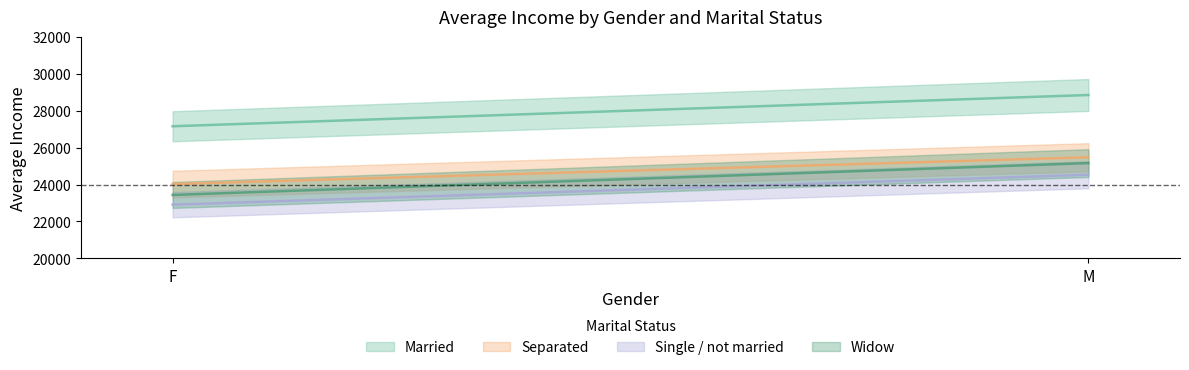

What is the label of the 2nd point from the left?

M